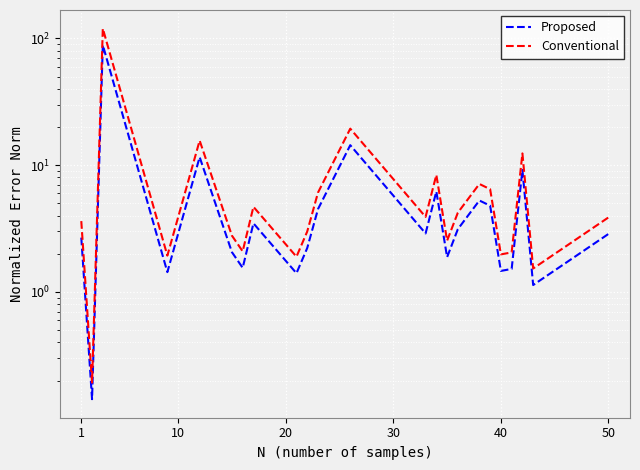

Which series has the widest spread of values?

Conventional